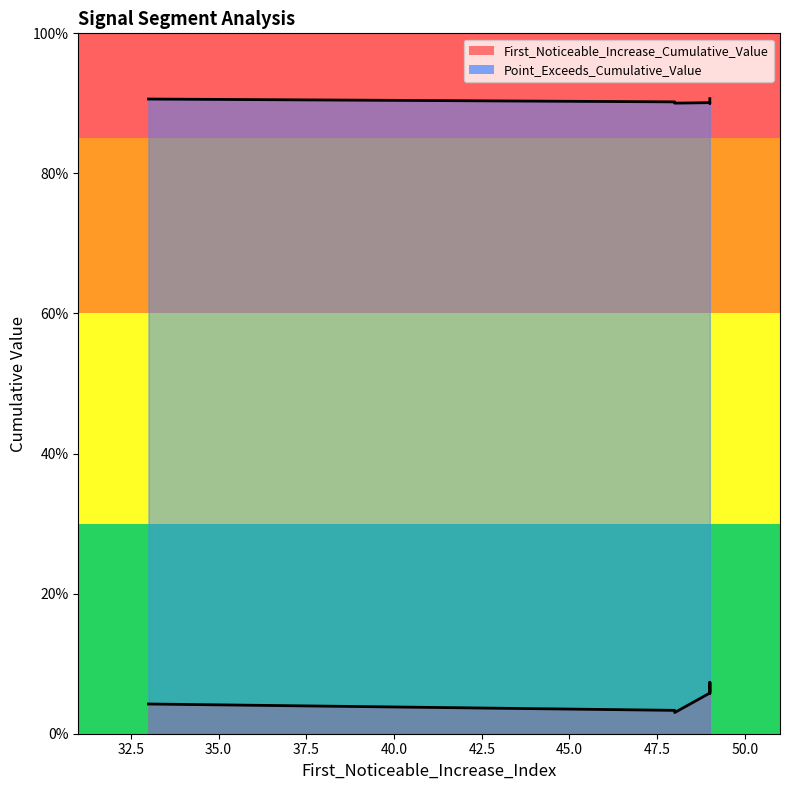

At which category does the chart reach its peak across all series?

49